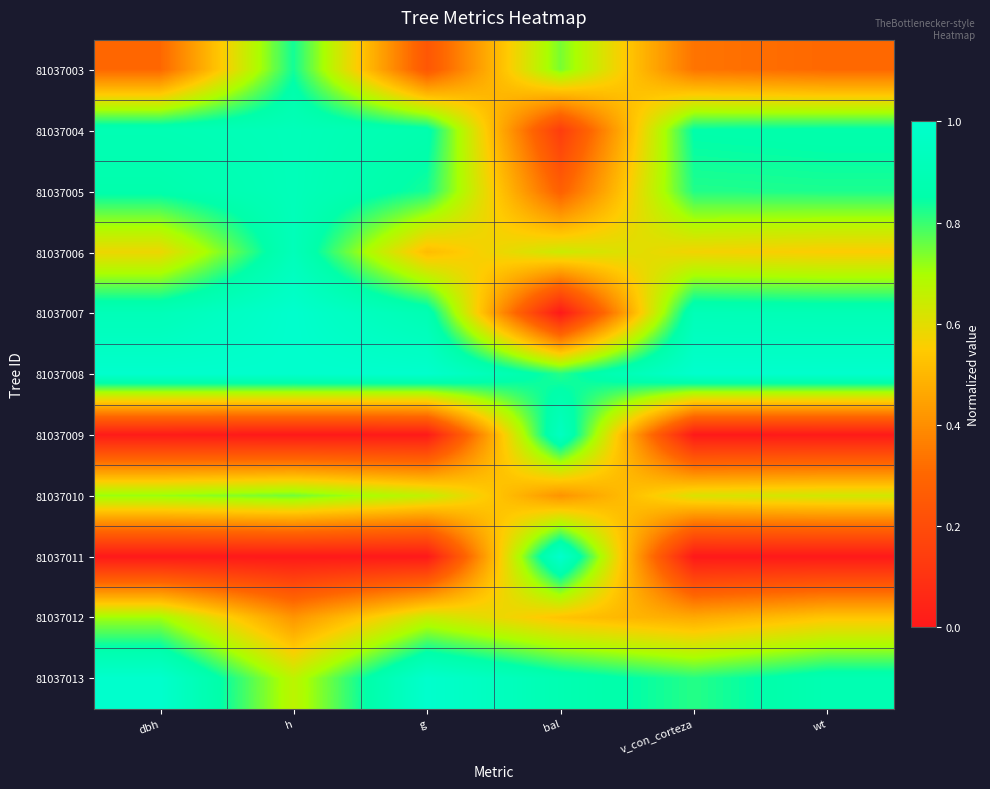

Reading left to right, transcribe all the data shown in this chart.

81037003: dbh=0.3	h=0.8	g=0.2	bal=0.7	v_con_corteza=0.3	wt=0.3
81037004: dbh=0.9	h=0.9	g=0.9	bal=0.1	v_con_corteza=0.9	wt=0.9
81037005: dbh=0.9	h=0.9	g=0.8	bal=0.3	v_con_corteza=0.8	wt=0.8
81037006: dbh=0.6	h=0.9	g=0.5	bal=0.6	v_con_corteza=0.6	wt=0.6
81037007: dbh=0.9	h=1.0	g=0.9	bal=0.0	v_con_corteza=0.9	wt=0.9
81037008: dbh=1.0	h=1.0	g=1.0	bal=0.8	v_con_corteza=1.0	wt=1.0
81037009: dbh=0.0	h=0.0	g=0.0	bal=1.0	v_con_corteza=0.0	wt=0.0
81037010: dbh=0.7	h=0.8	g=0.7	bal=0.4	v_con_corteza=0.6	wt=0.6
81037011: dbh=0.0	h=0.0	g=0.0	bal=1.0	v_con_corteza=0.0	wt=0.0
81037012: dbh=0.7	h=0.4	g=0.6	bal=0.5	v_con_corteza=0.5	wt=0.5
81037013: dbh=1.0	h=0.7	g=1.0	bal=0.9	v_con_corteza=0.8	wt=0.9